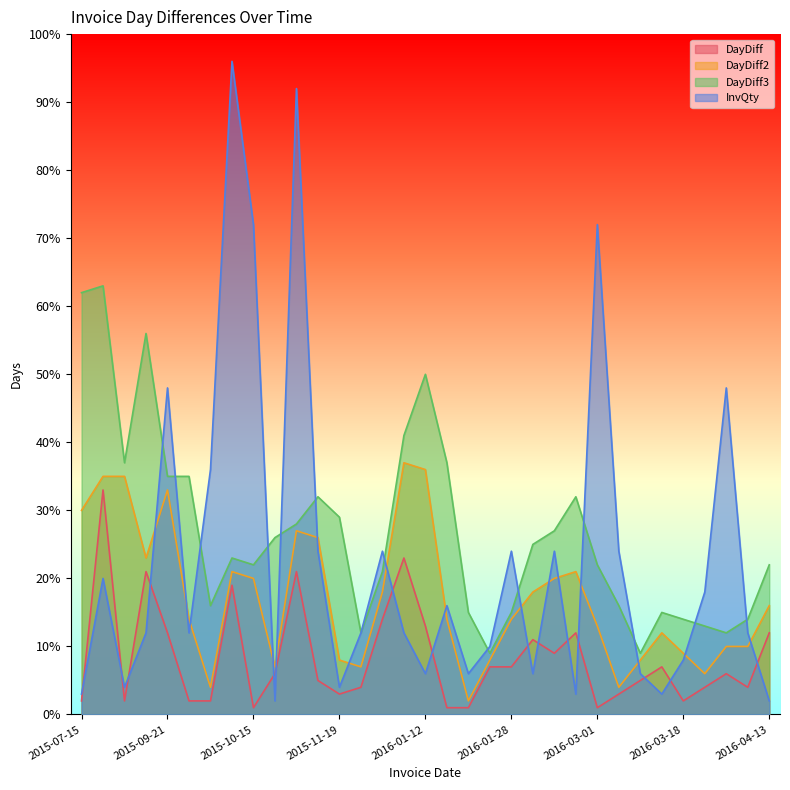

List the series in order of their overall mean, lowest first.

DayDiff, DayDiff2, InvQty, DayDiff3